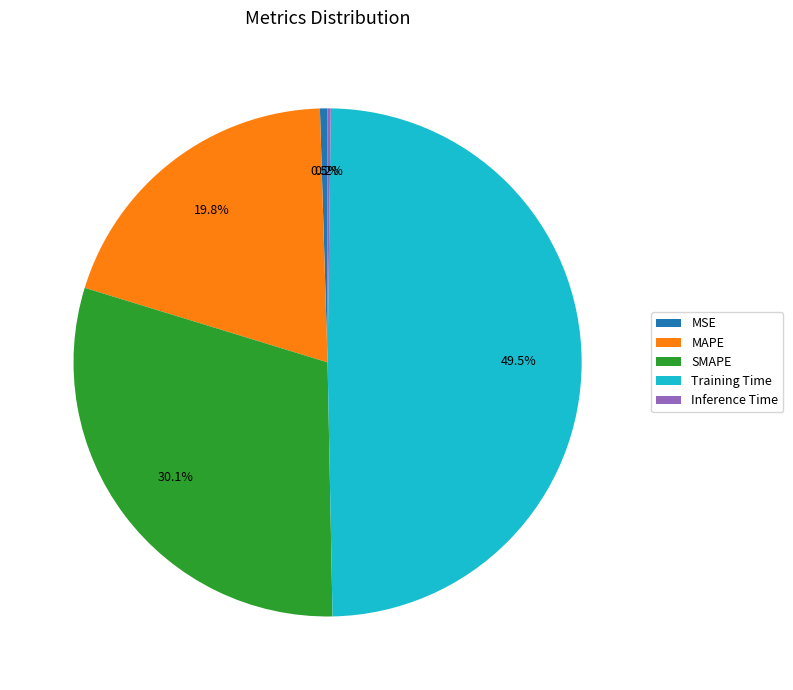

How much of the chart is everything except Training Time?

50.5%